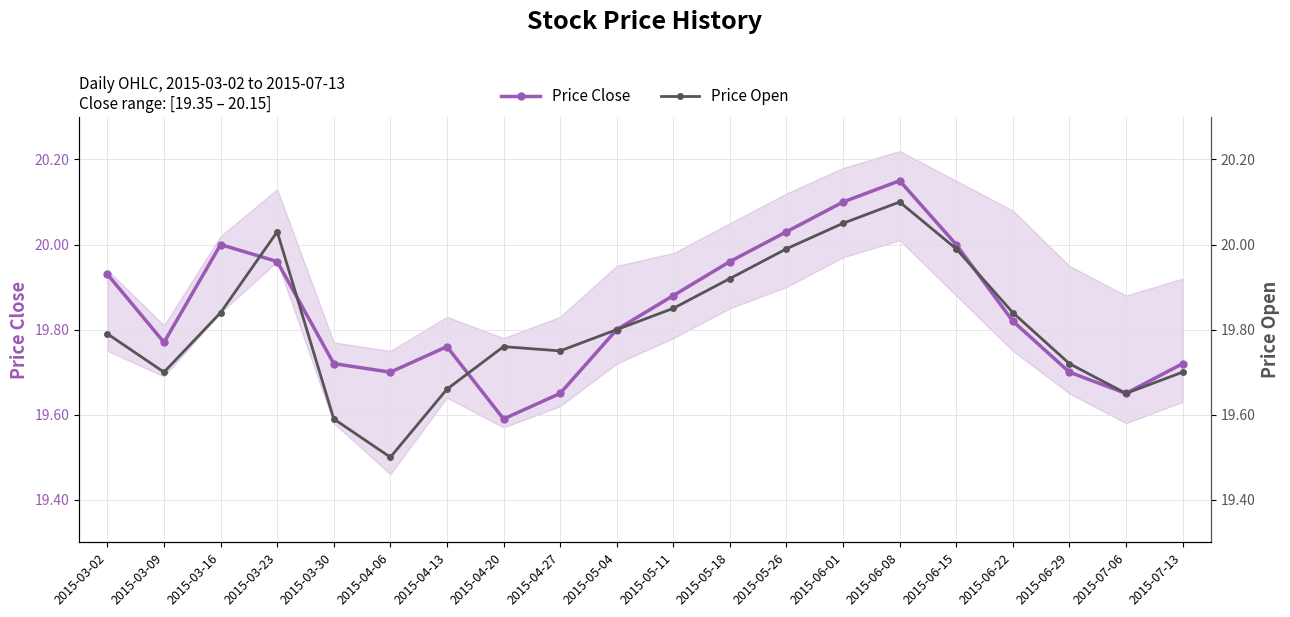

Reading left to right, what are all the values shown in this chart?

Price Close: 2015-03-02=19.9	2015-03-09=19.8	2015-03-16=20.0	2015-03-23=20.0	2015-03-30=19.7	2015-04-06=19.7	2015-04-13=19.8	2015-04-20=19.6	2015-04-27=19.6	2015-05-04=19.8	2015-05-11=19.9	2015-05-18=20.0	2015-05-26=20.0	2015-06-01=20.1	2015-06-08=20.1	2015-06-15=20.0	2015-06-22=19.8	2015-06-29=19.7	2015-07-06=19.6	2015-07-13=19.7
Price Open: 2015-03-02=19.8	2015-03-09=19.7	2015-03-16=19.8	2015-03-23=20.0	2015-03-30=19.6	2015-04-06=19.5	2015-04-13=19.7	2015-04-20=19.8	2015-04-27=19.8	2015-05-04=19.8	2015-05-11=19.9	2015-05-18=19.9	2015-05-26=20.0	2015-06-01=20.1	2015-06-08=20.1	2015-06-15=20.0	2015-06-22=19.8	2015-06-29=19.7	2015-07-06=19.6	2015-07-13=19.7